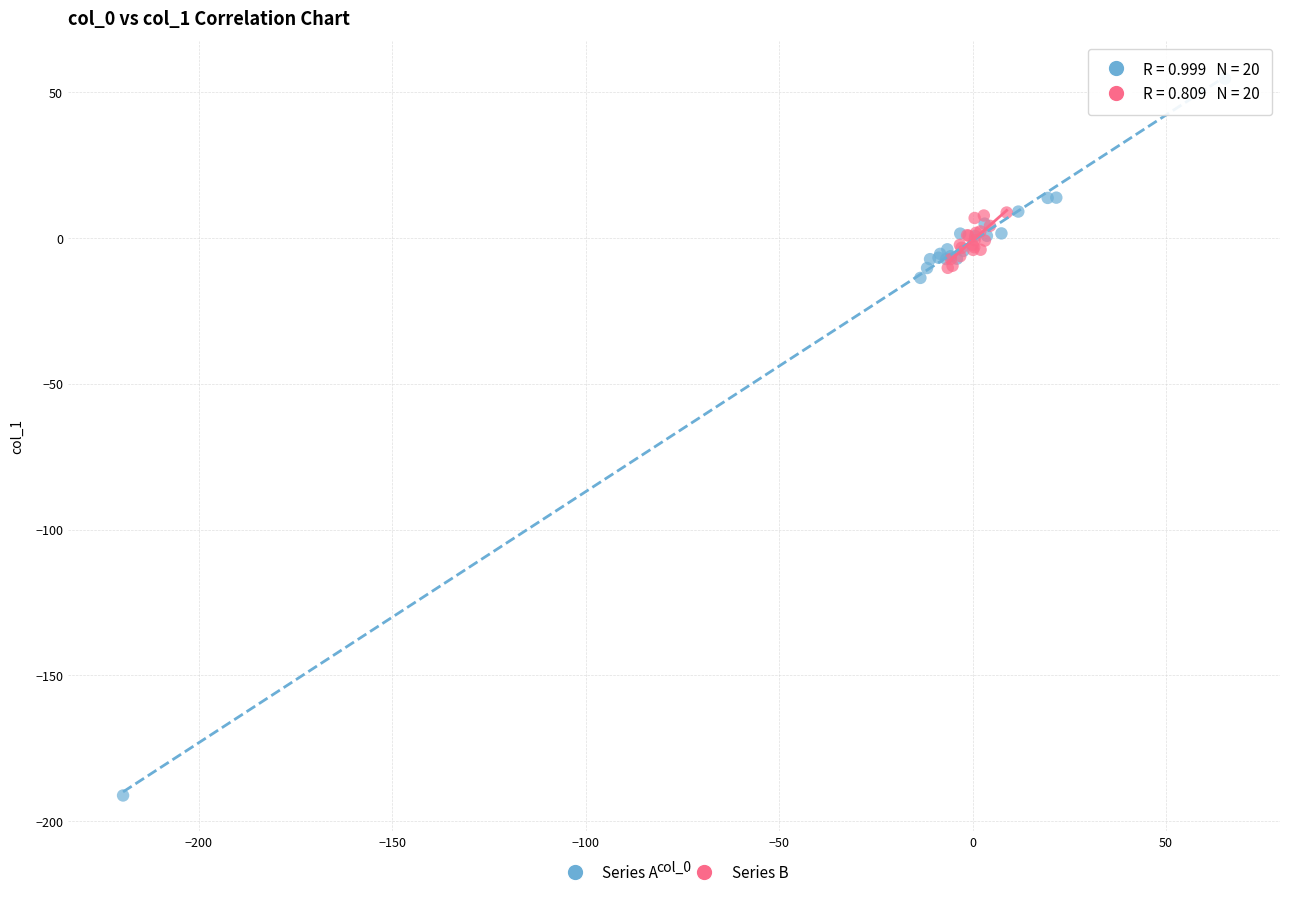

Which series contains the highest Y value?

Series A